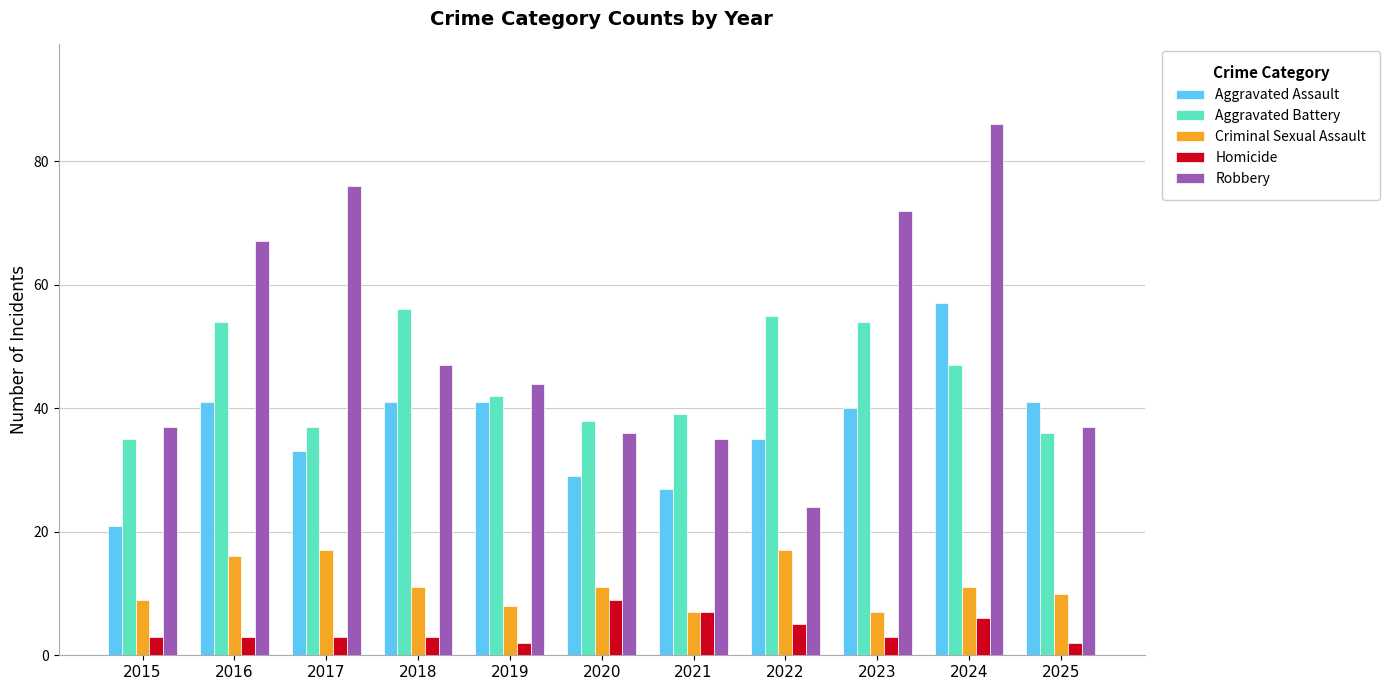

Are the bars grouped side by side (vs. stacked)?

Yes